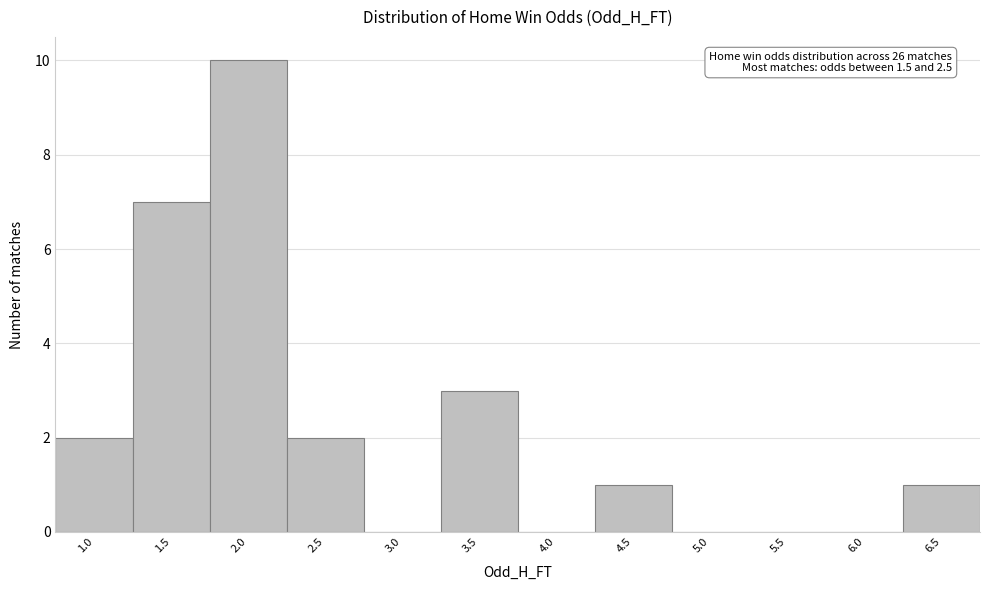

Reading right to left, extract all data points from this chart.

6.5=1	6.0=0	5.5=0	5.0=0	4.5=1	4.0=0	3.5=3	3.0=0	2.5=2	2.0=10	1.5=7	1.0=2